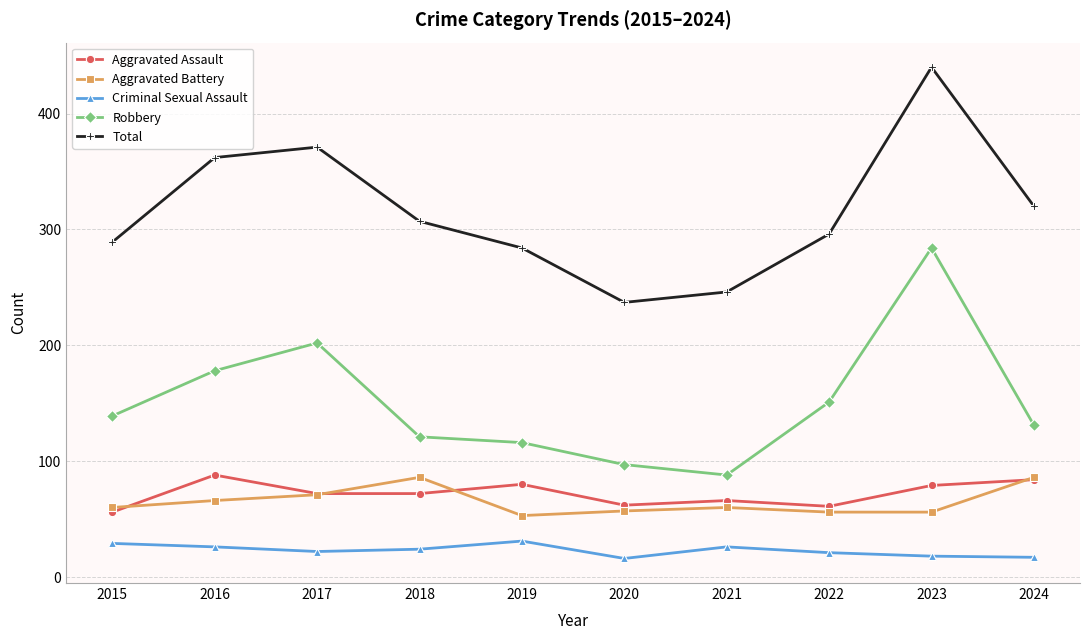

The value of Aggravated Assault at 2017 is 72. True or false?

True